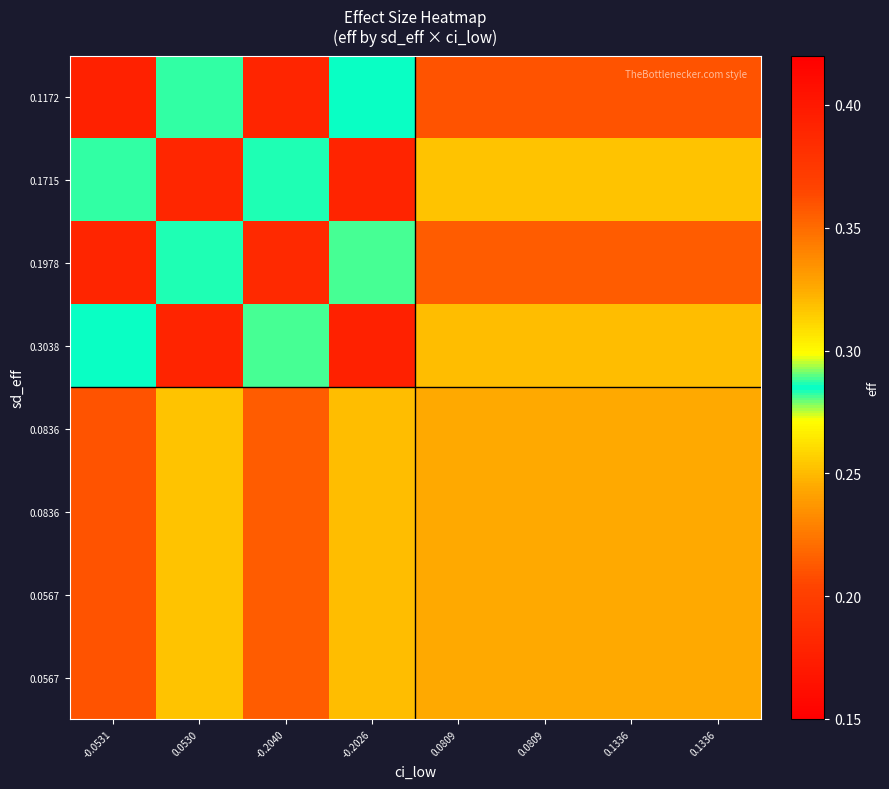

Between 0.0530 and 0.0809, which is larger?

0.0530